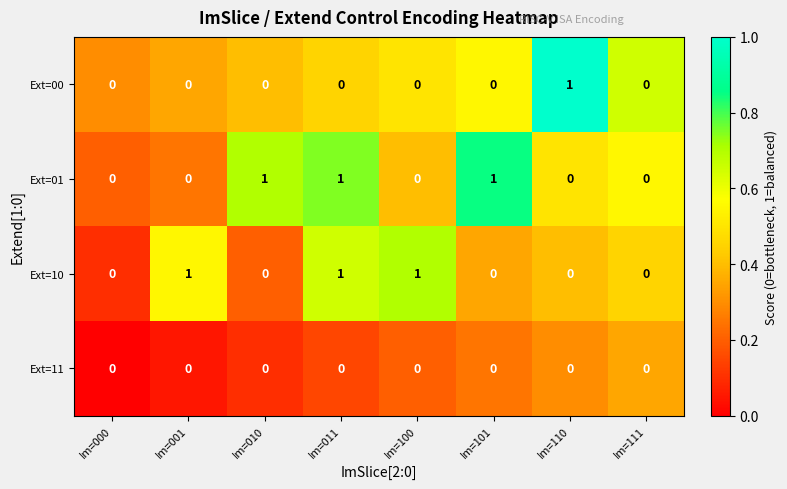

The Ext=01 series shows 1 at Im=100. True or false?

False